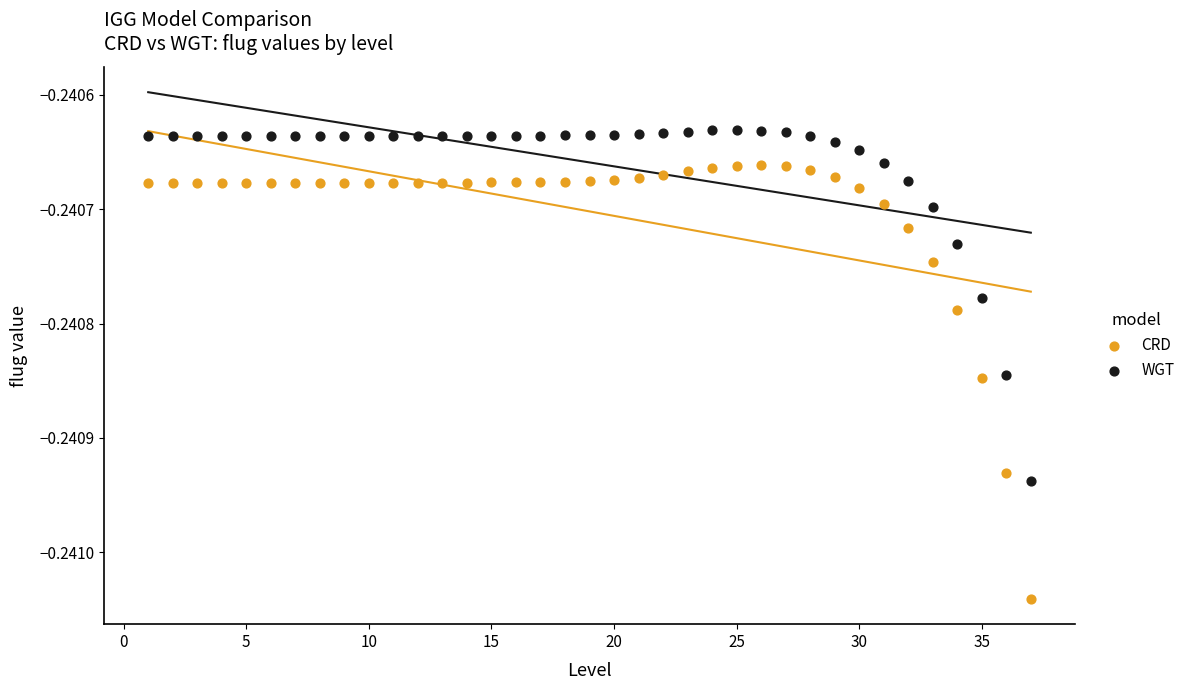

Across all data points, what is the range of X values (max minus min)?

36.0